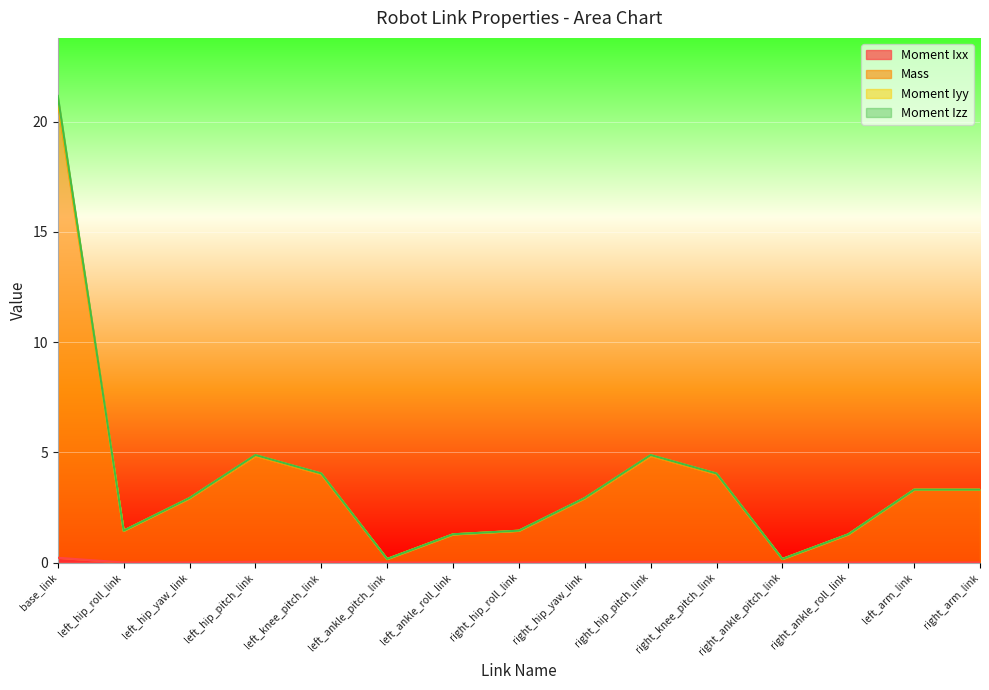

True or false: Mass and Moment Ixx cross at least once.

False